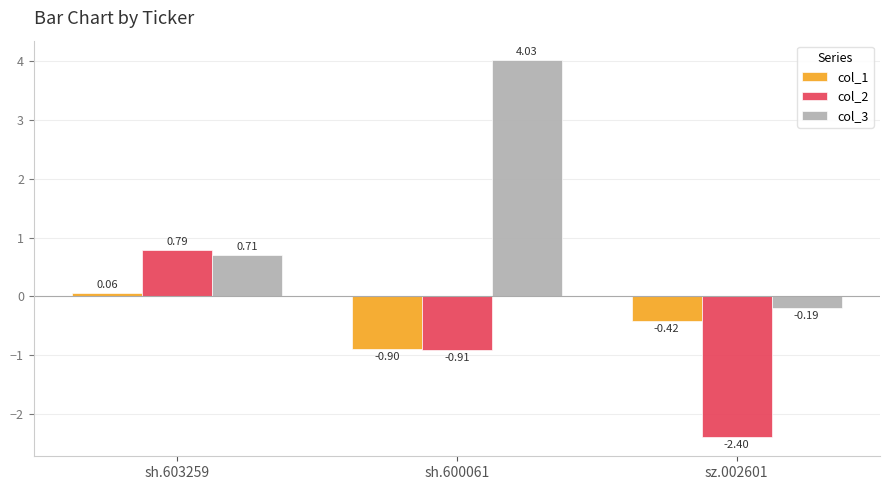

Which series has the widest spread of values?

col_3